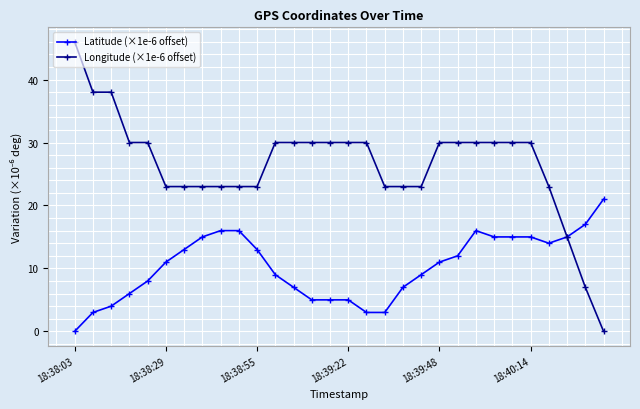

Which series has the largest range (max minus min)?

Longitude (×1e-6 offset)